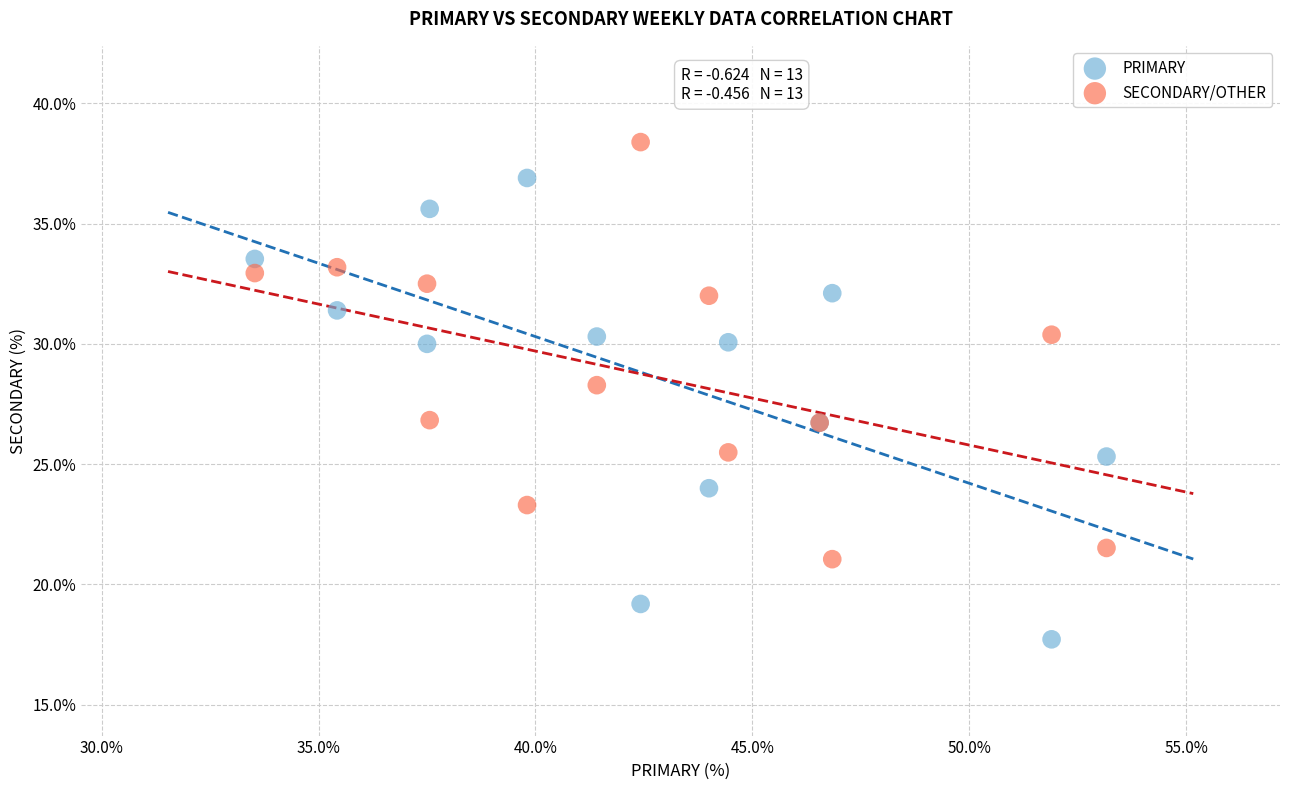

Which series reaches the minimum Y coordinate?

PRIMARY